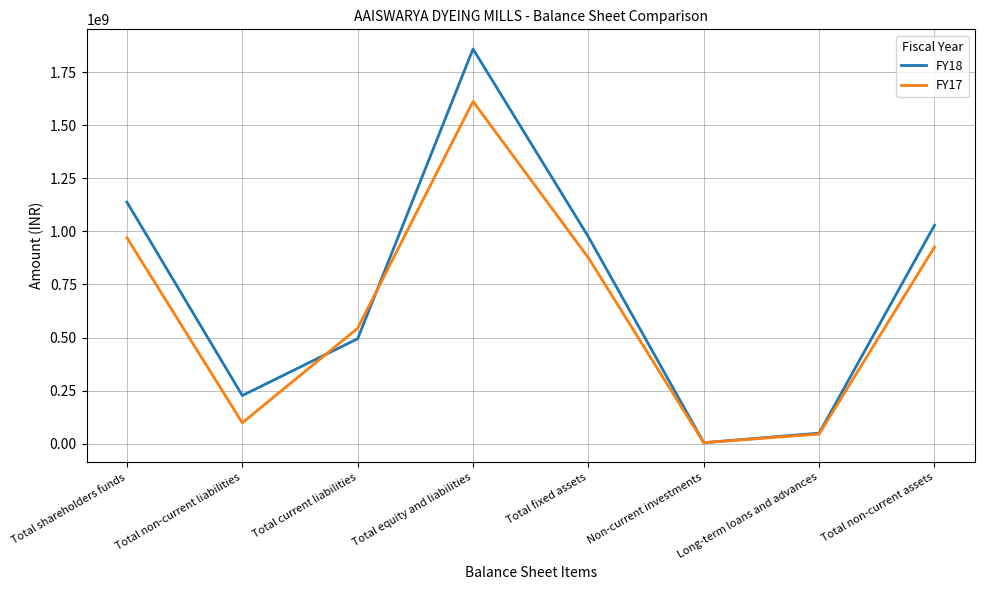

At which label does FY17 reach its peak?

Total equity and liabilities